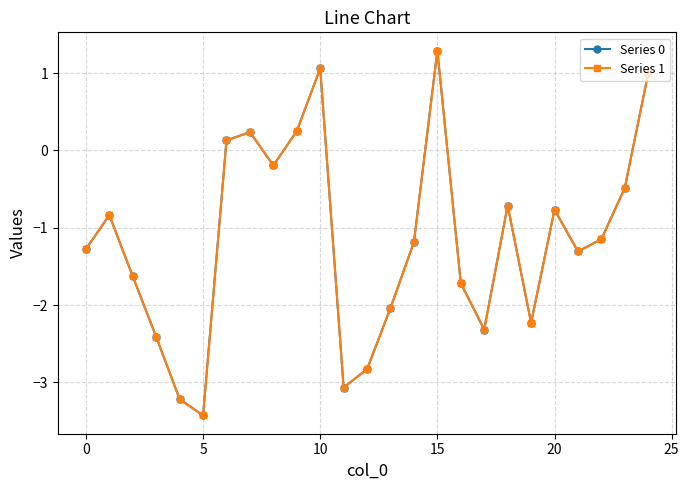

How many data points in Series 0 are above -1?

11